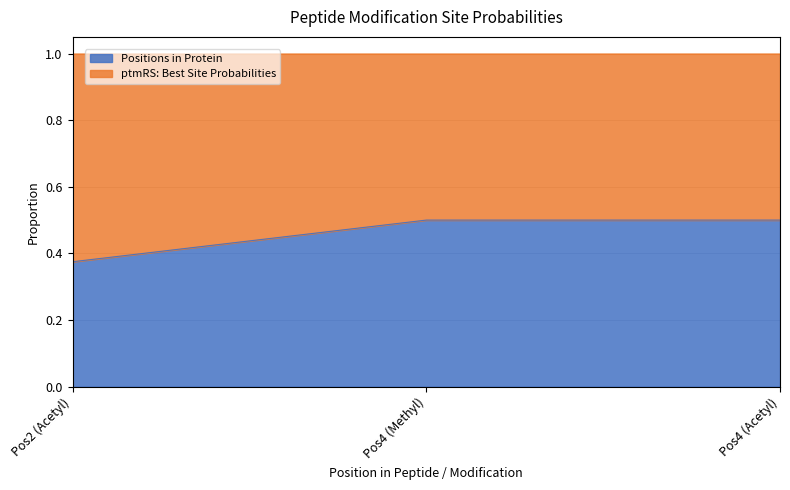

At which label does Positions in Protein reach its minimum?

Pos2 (Acetyl)